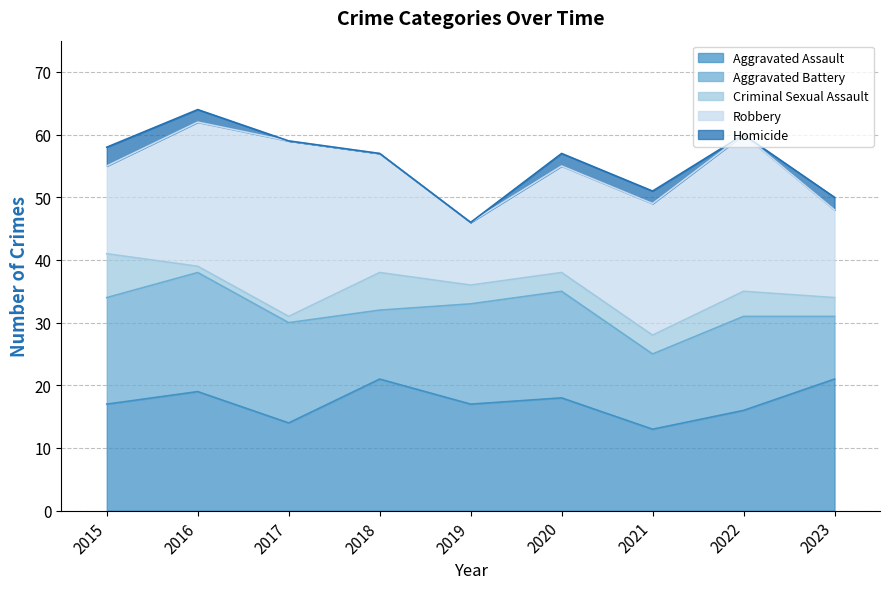

How many Aggravated Battery values are between 12 and 17?

6